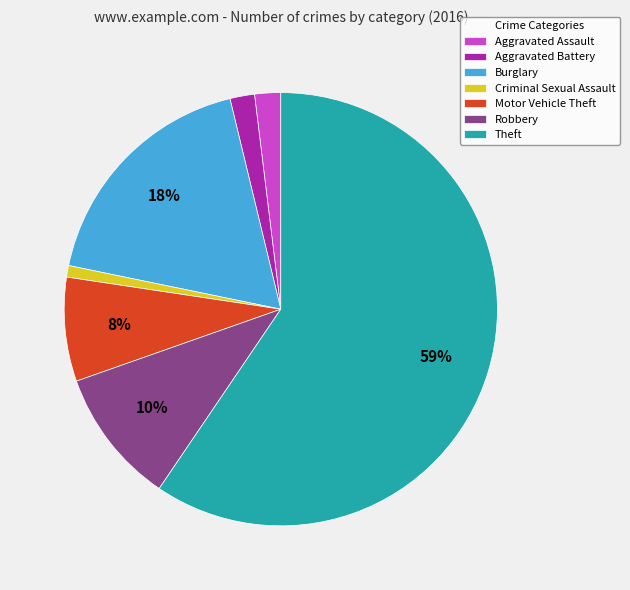

How many slices are in this pie chart?

7